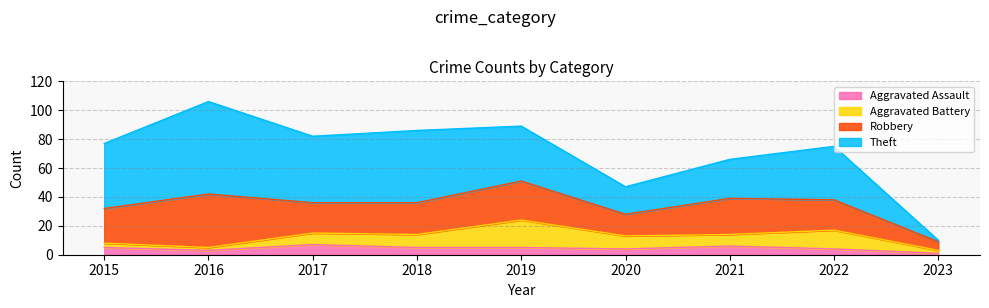

Reading left to right, extract all data points from this chart.

Aggravated Assault: 2015=5	2016=3	2017=7	2018=5	2019=5	2020=4	2021=6	2022=4	2023=1
Aggravated Battery: 2015=3	2016=2	2017=8	2018=9	2019=19	2020=9	2021=8	2022=13	2023=2
Robbery: 2015=24	2016=37	2017=21	2018=22	2019=27	2020=15	2021=25	2022=21	2023=6
Theft: 2015=45	2016=64	2017=46	2018=50	2019=38	2020=19	2021=27	2022=37	2023=1